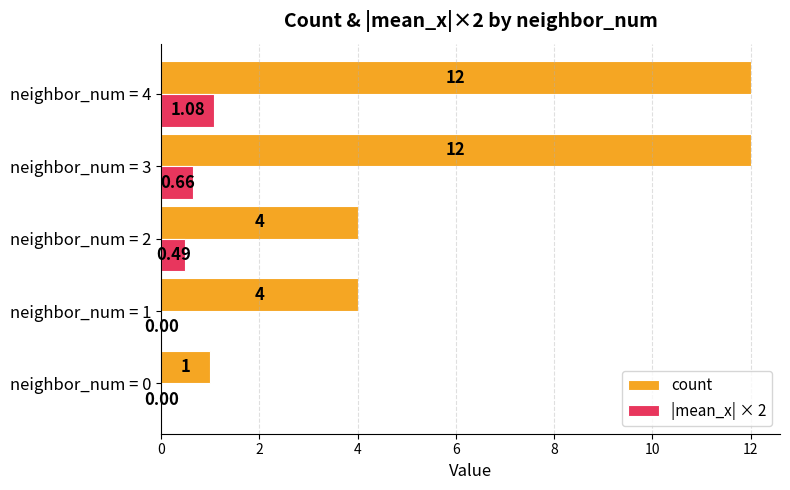

Which series has the largest total across all categories?

count